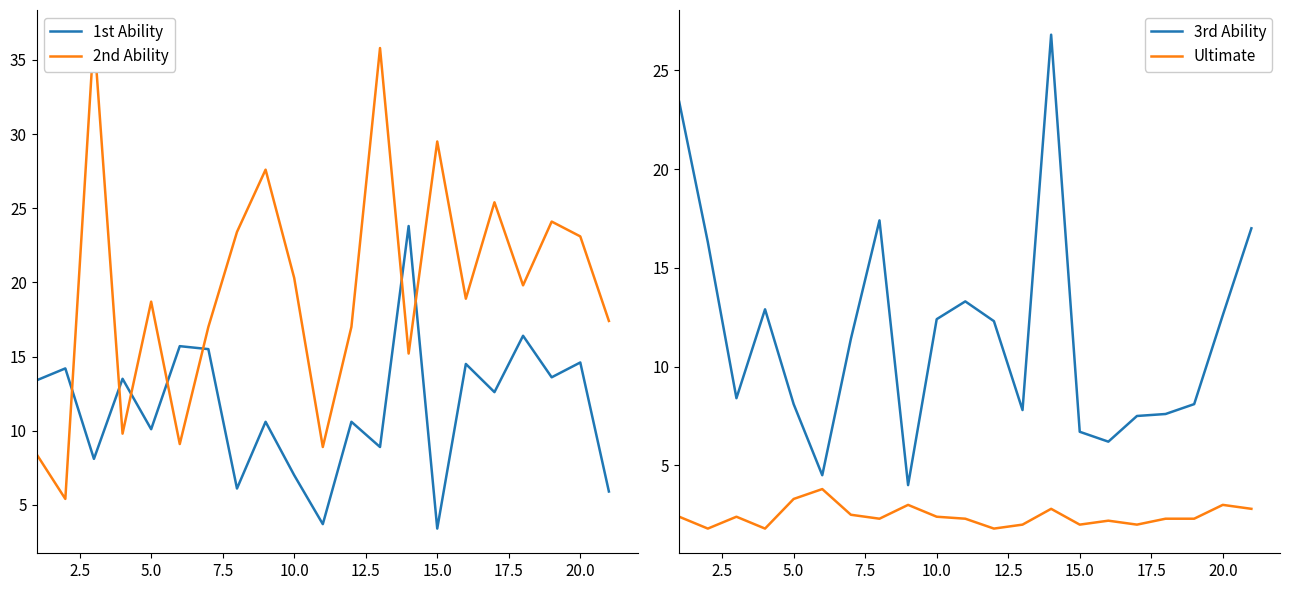

Which series has the widest spread of values?

2nd Ability